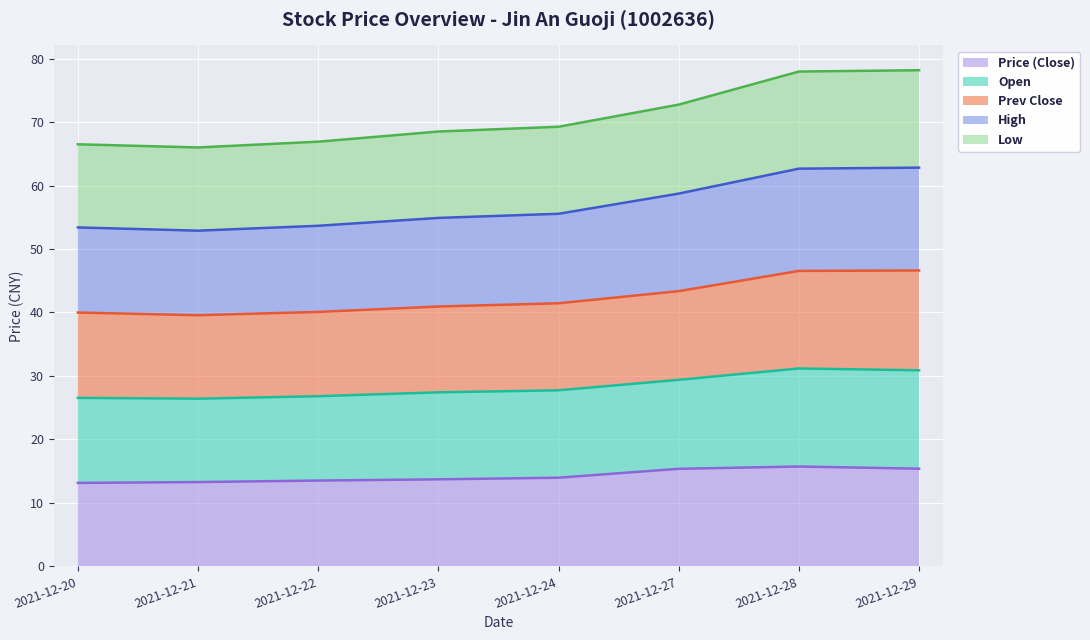

What is the smallest value displayed?

13.2